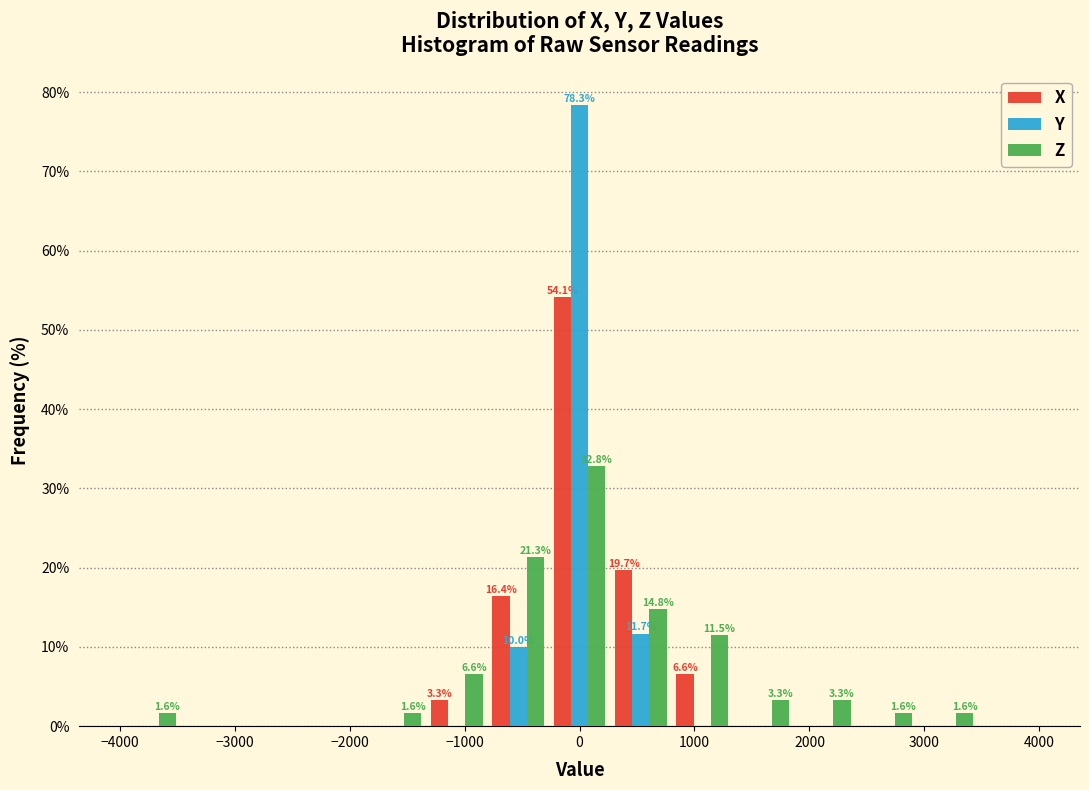

In the Z series, which range on the x-axis has the tallest bar?

-300 to 300